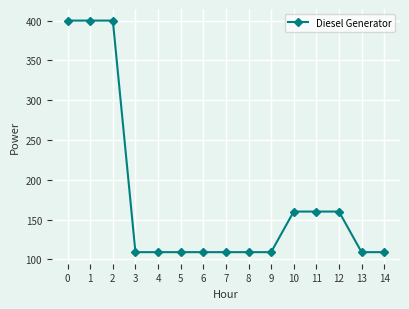

The value at 11 is 251. True or false?

False